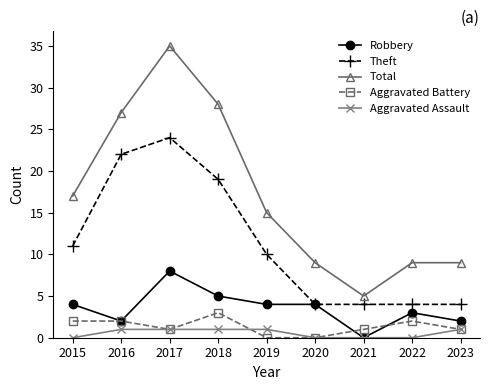

Which series has the largest total across all categories?

Total